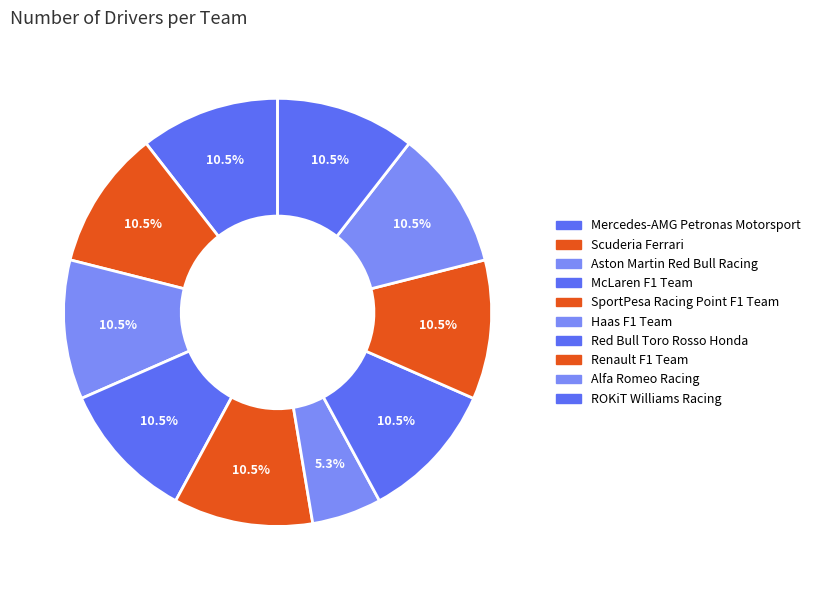

How many slices are in this pie chart?

10